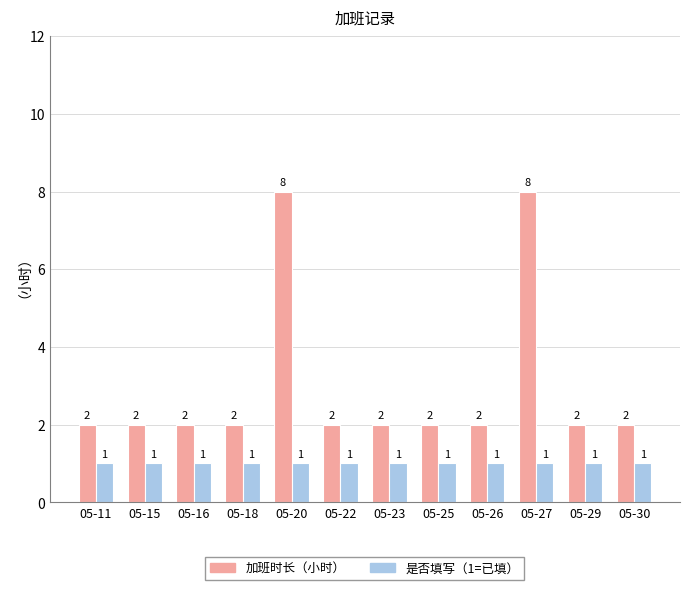

What is the total value across all series at 05-11?

3